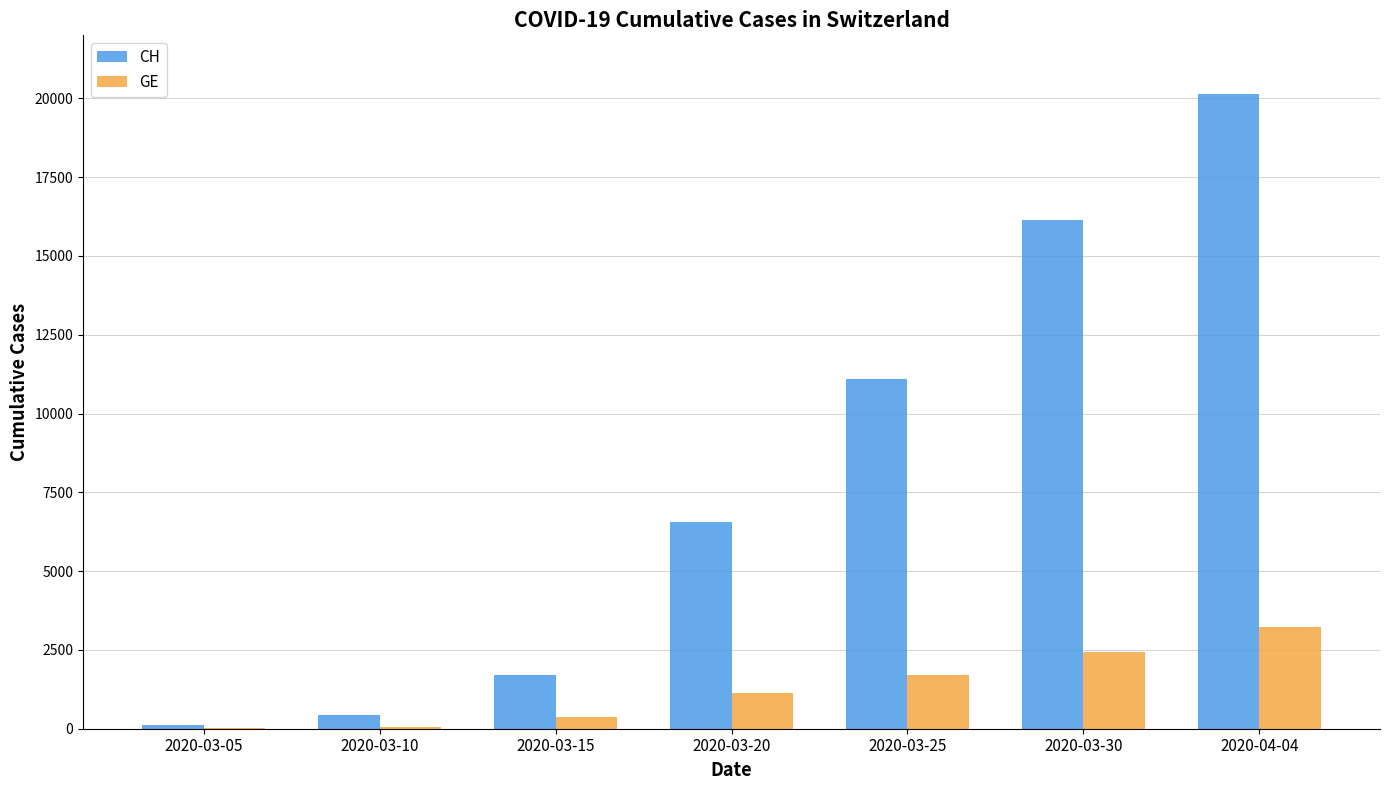

Which series has the widest spread of values?

CH